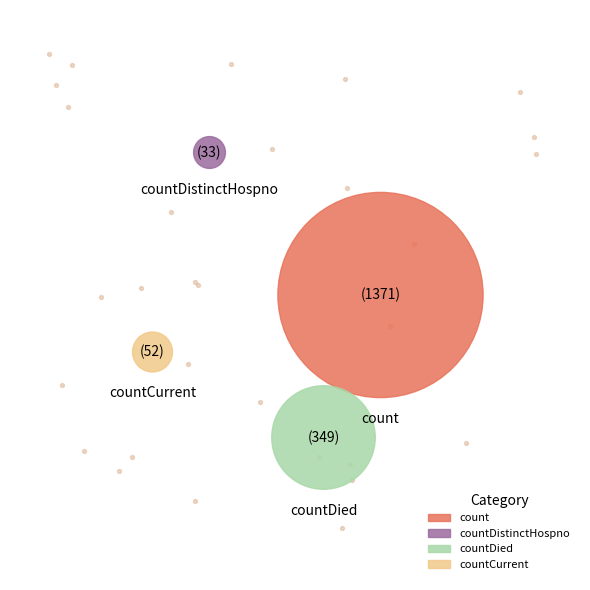

What percentage is the countDied slice, to the nearest percent?

19%